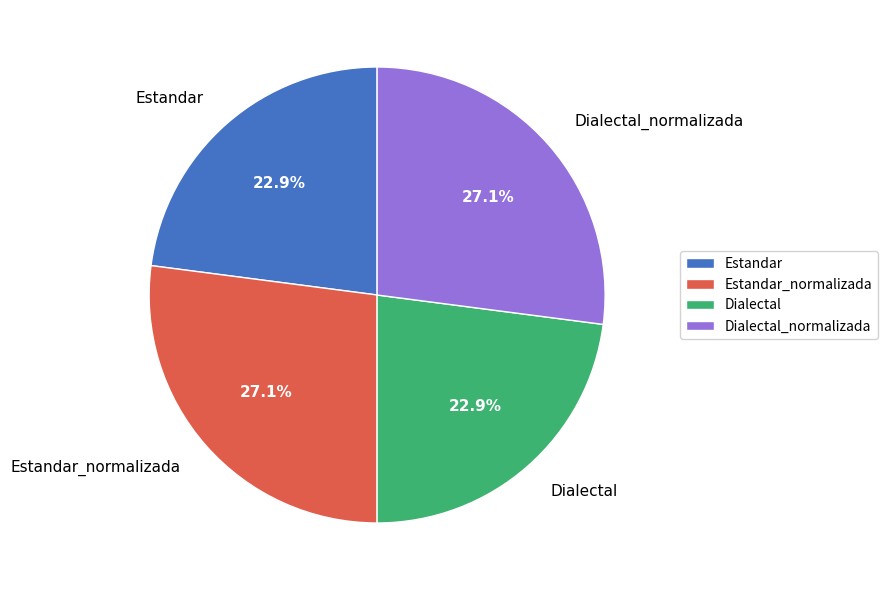

Is there any slice that represents more than half of the pie?

No